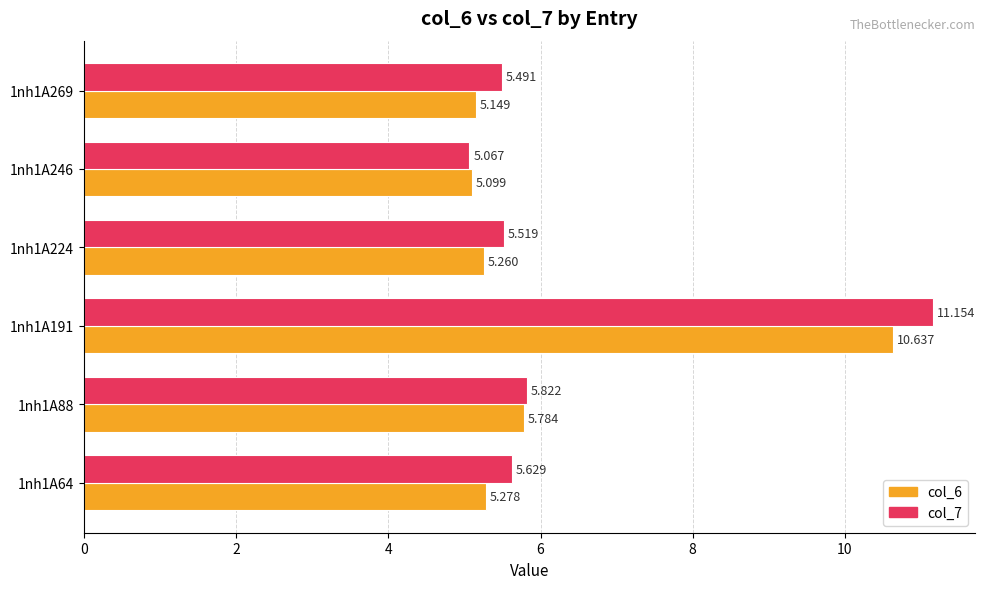

Is the value of col_7 at 1nh1A224 greater than the value of col_6 at 1nh1A64?

Yes